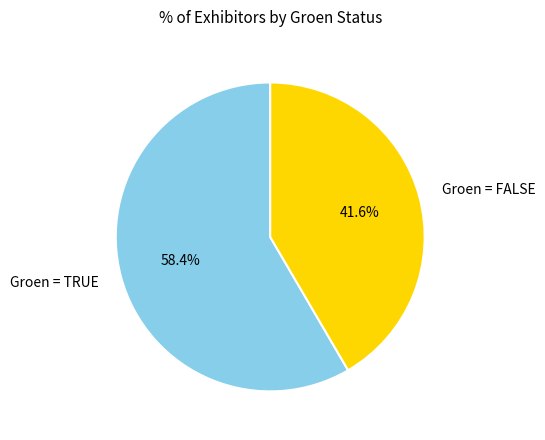

Combined, do Groen = TRUE and Groen = FALSE account for over 50%?

Yes